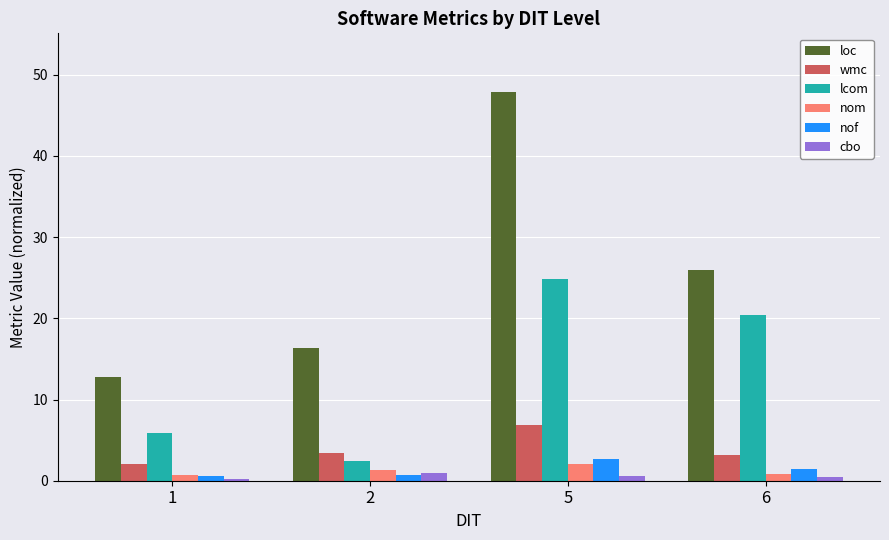

What is the spread (max minus min) of values at 5?

47.3